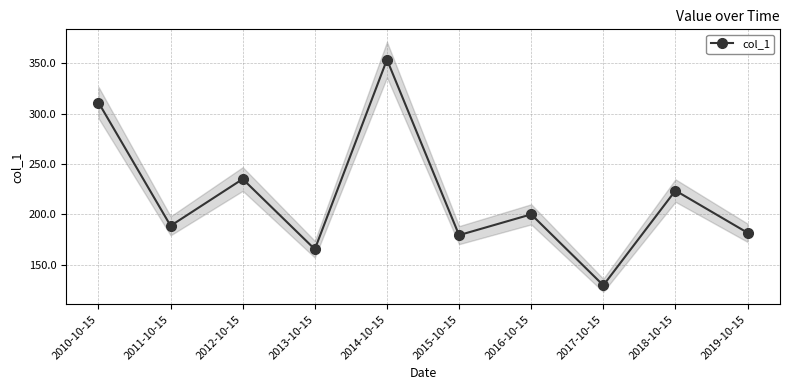

What is the average value?

216.9